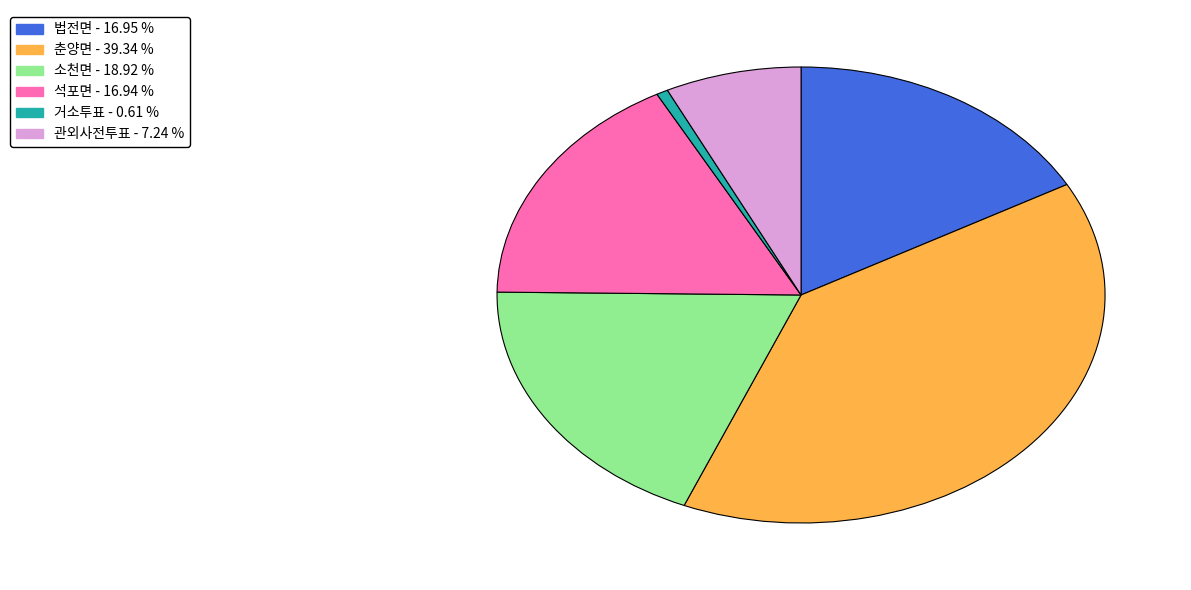

Which category has the smallest portion of the pie?

거소투표